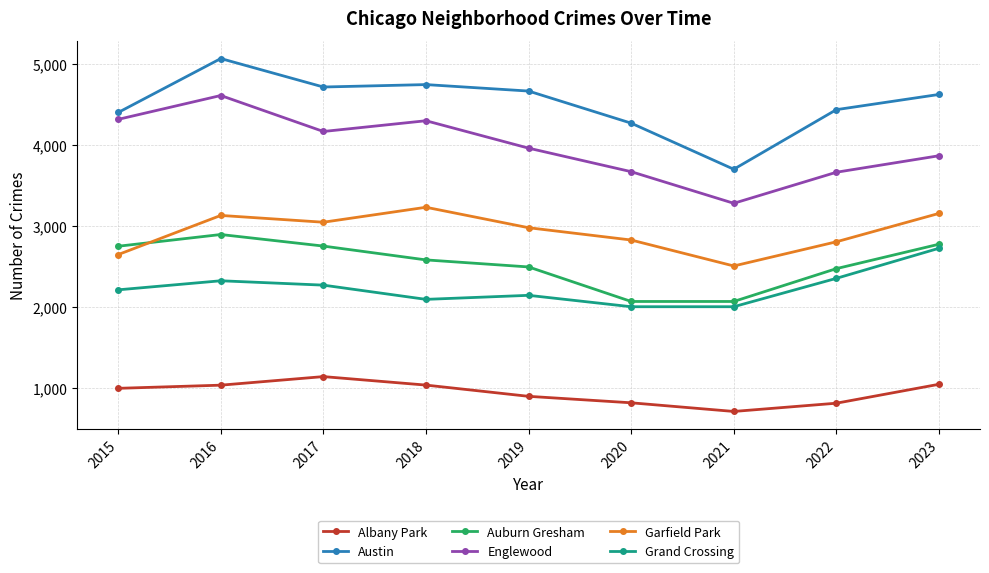

At which label does Auburn Gresham first exceed 2582?

2015